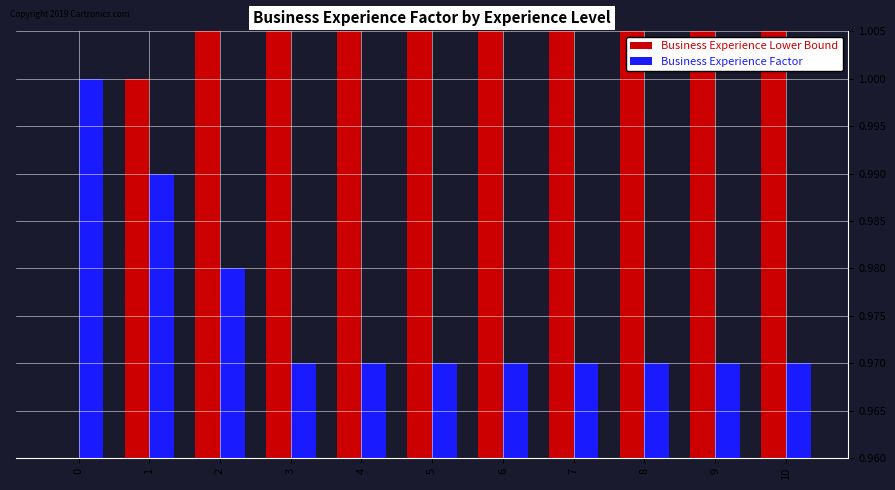

At which category is the sum across all series the highest?

10